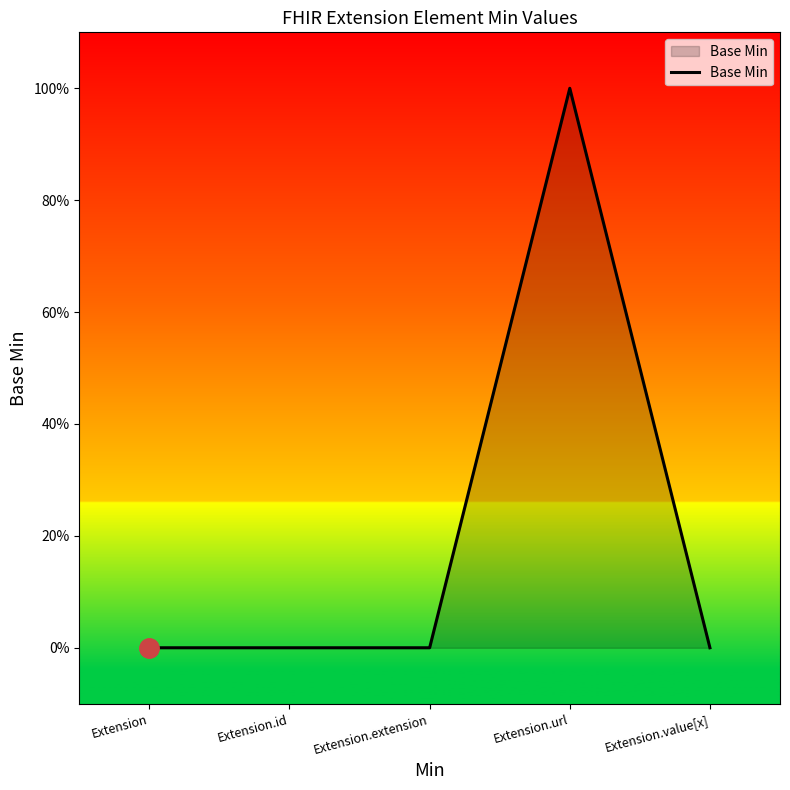

Does the chart display data point markers on the line(s)?

No